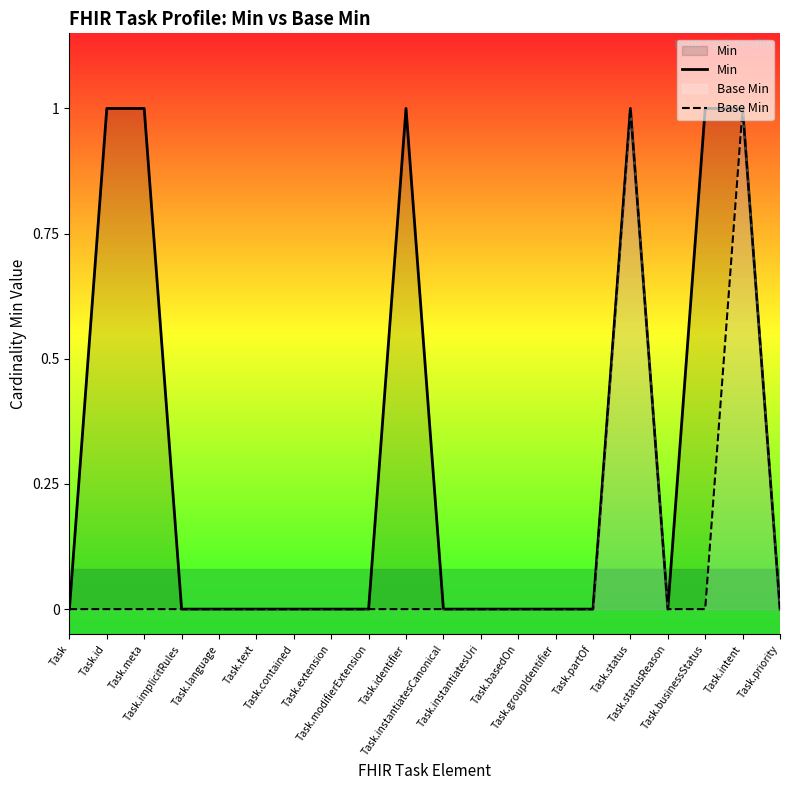

What is the label of the 17th point from the left?

Task.statusReason